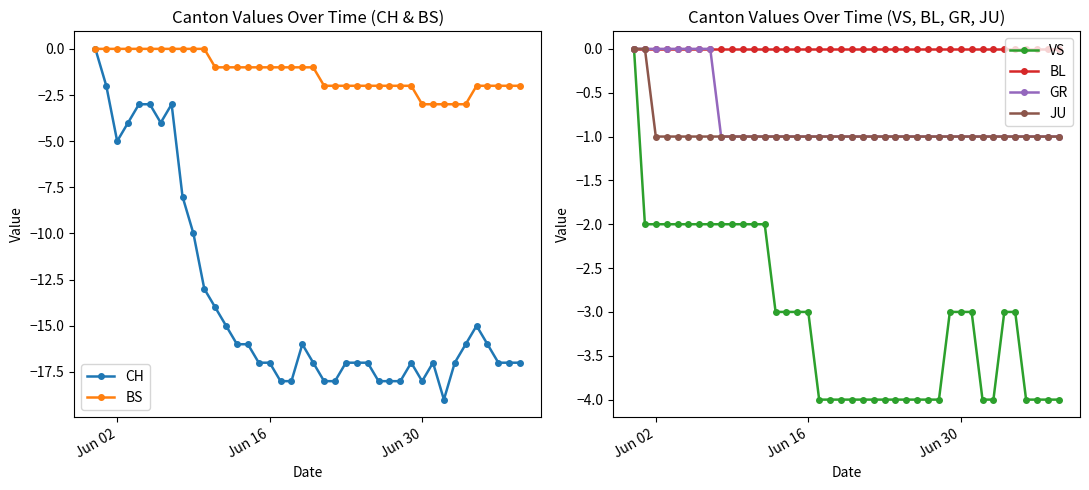

True or false: JU and BS intersect in this chart.

False